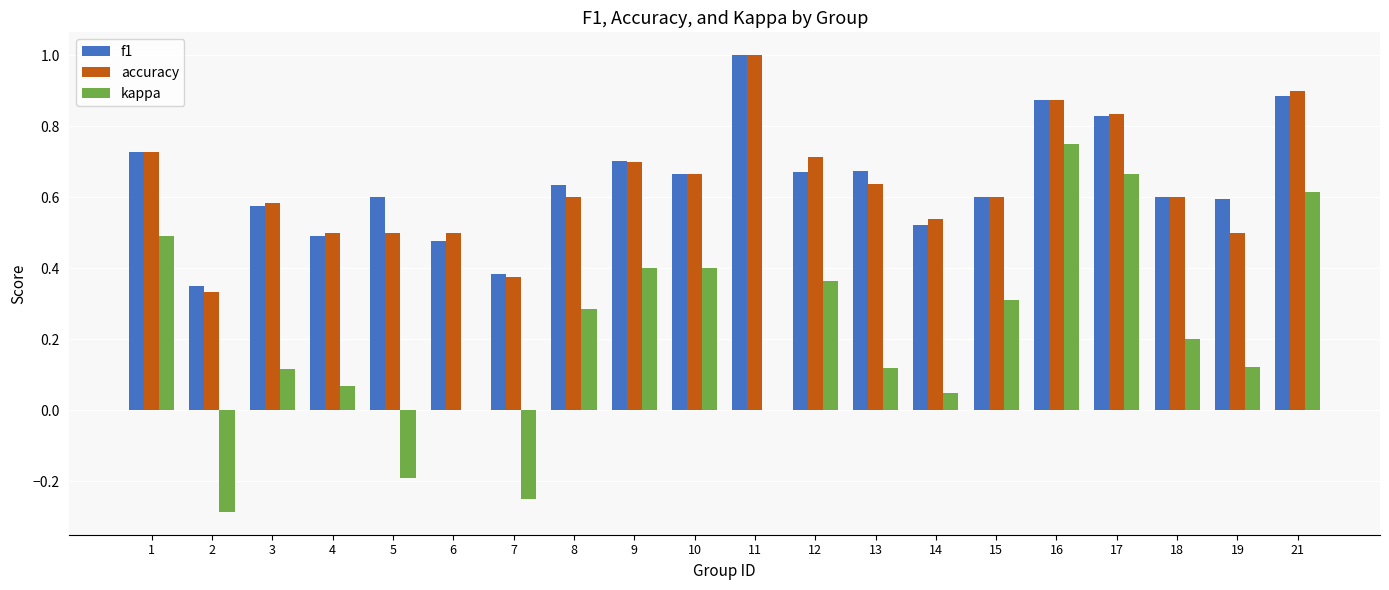

The value of accuracy at 19 is 0.5. True or false?

True